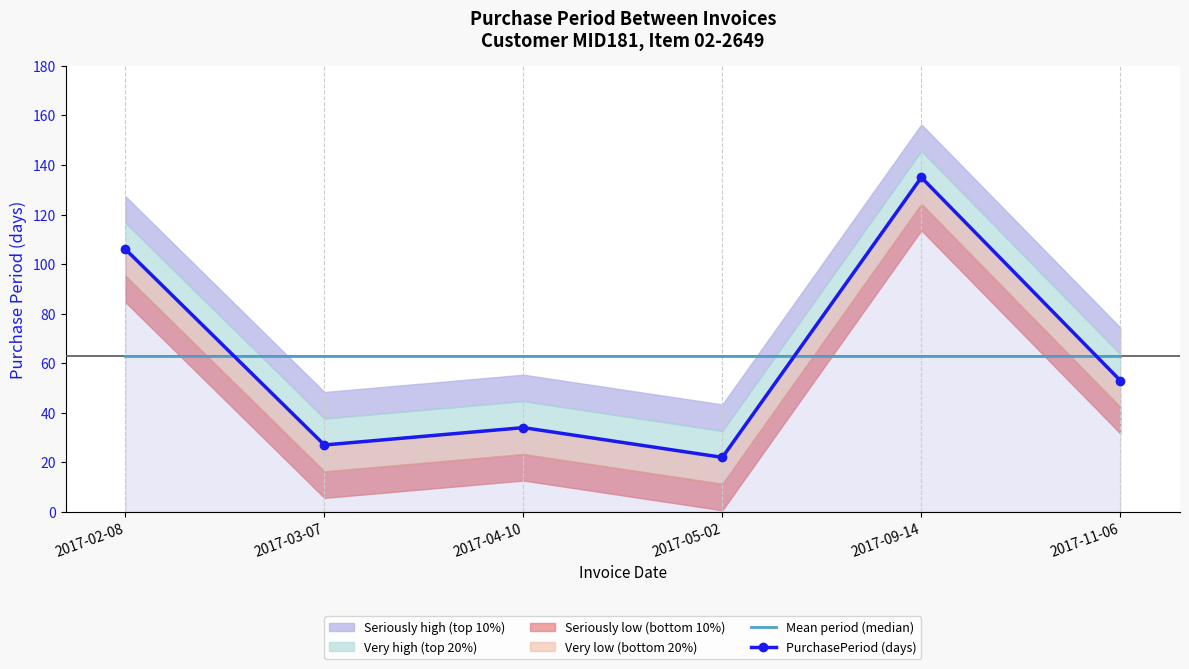

Which series ends up on top after the final intersection of PurchasePeriod (days) and Mean period (median)?

Mean period (median)